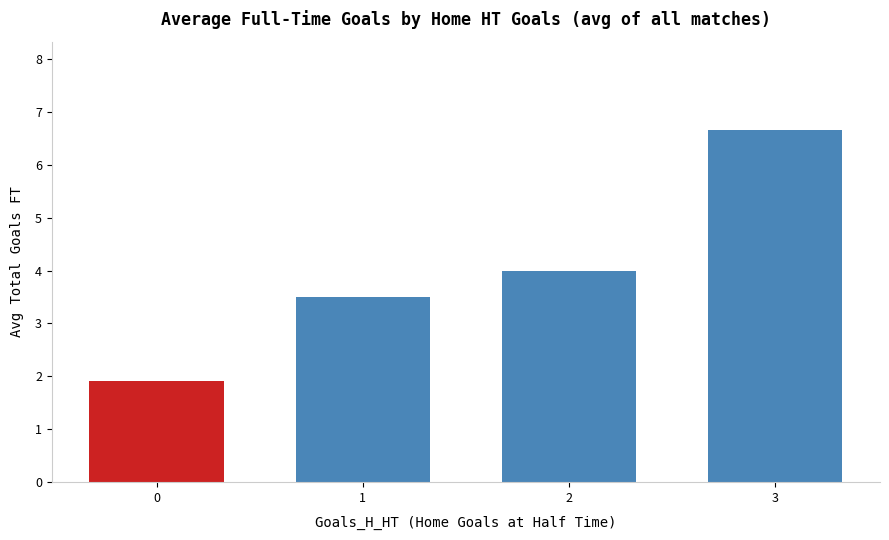

What is the change in value from 0 to 2?

+2.1